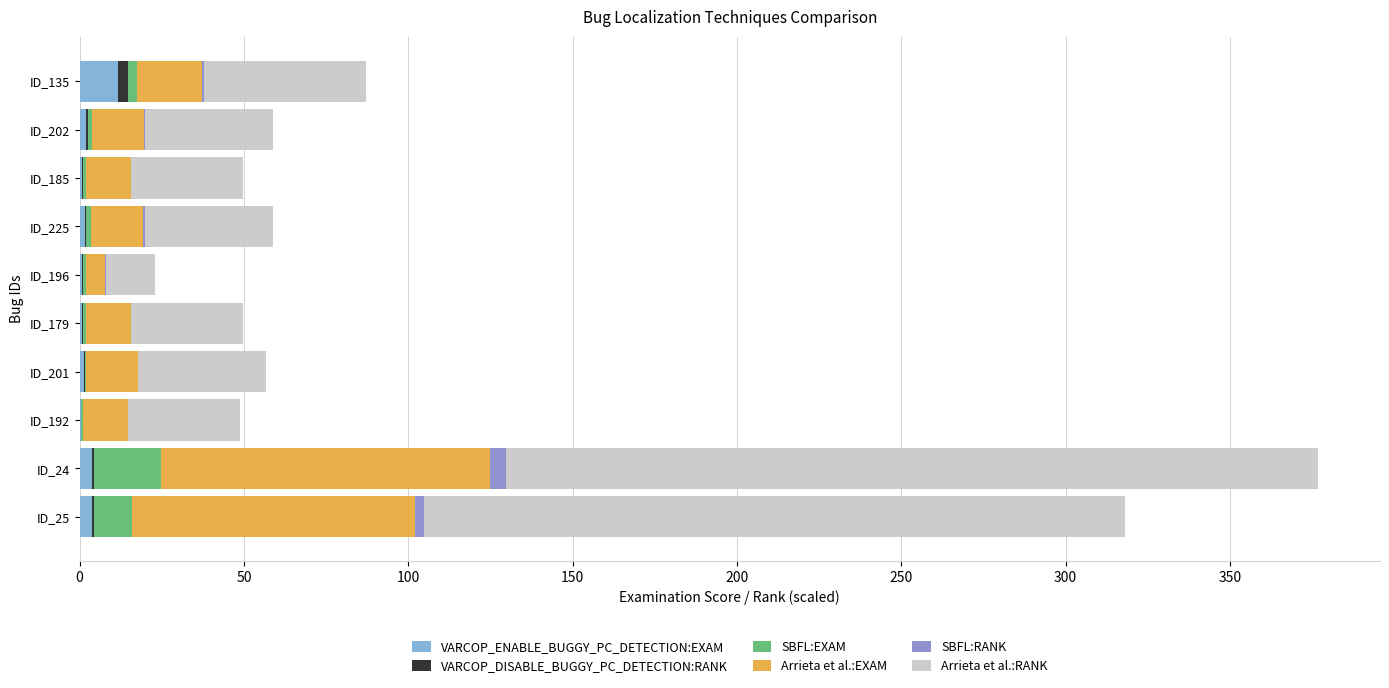

At which category is the sum across all series the highest?

ID_24